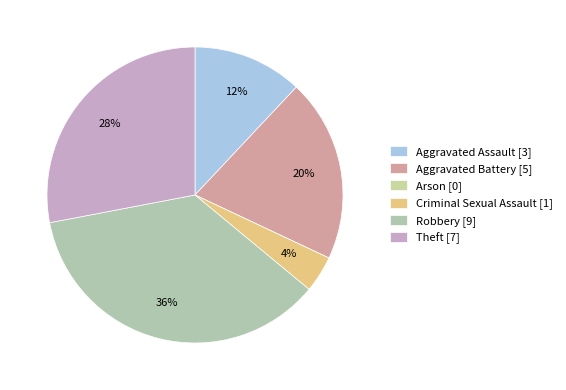

To the nearest percent, what is the difference between the Arson and Aggravated Assault slice percentages?

12%